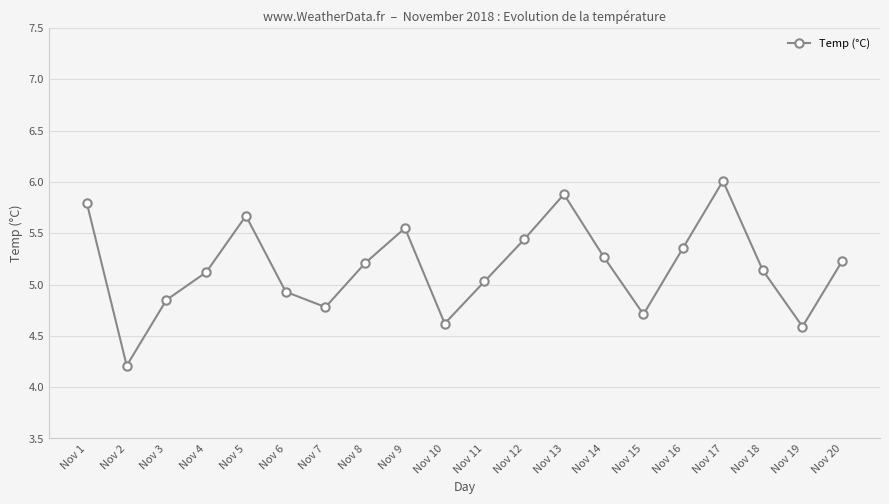

What is the difference between the values at Nov 16 and Nov 13?

0.5